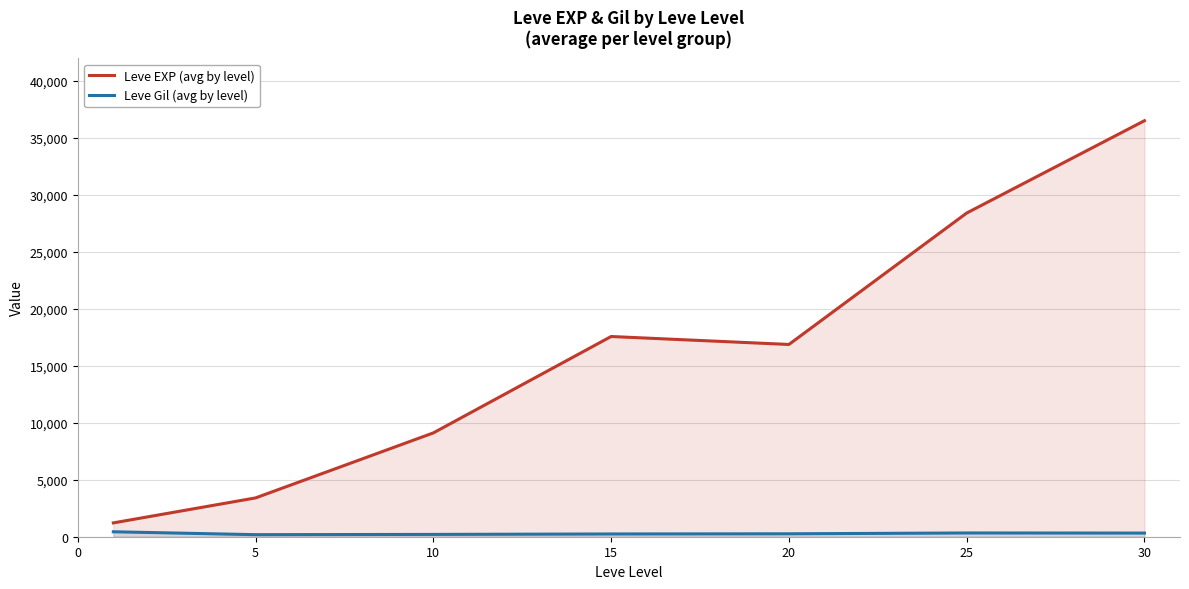

What is the value of the Leve EXP (avg by level) point at the 6th from the left?

28393.3